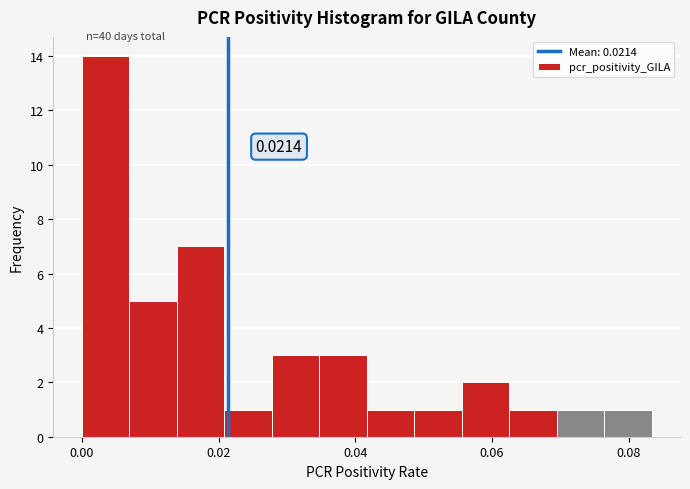

Around what value on the x-axis is the tallest bar? Give the approximate position of its centre, as read against the axis.

0.004